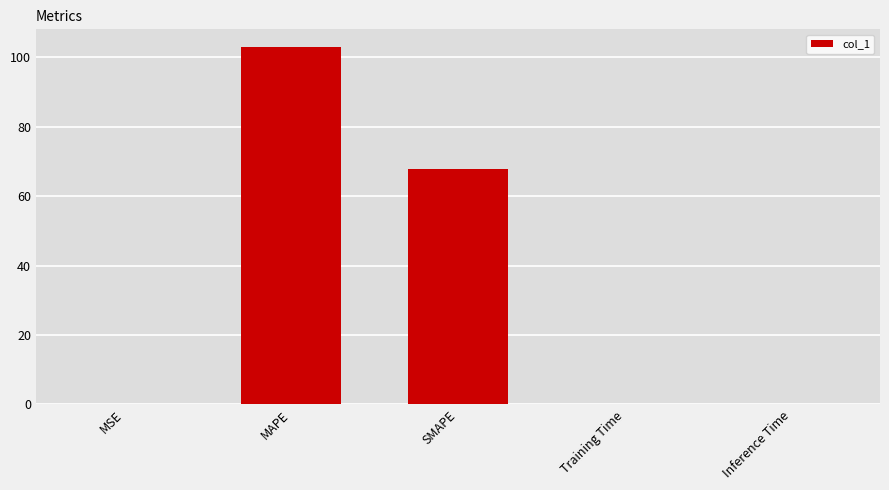

The chart shows a value of 18.3 at SMAPE. True or false?

False